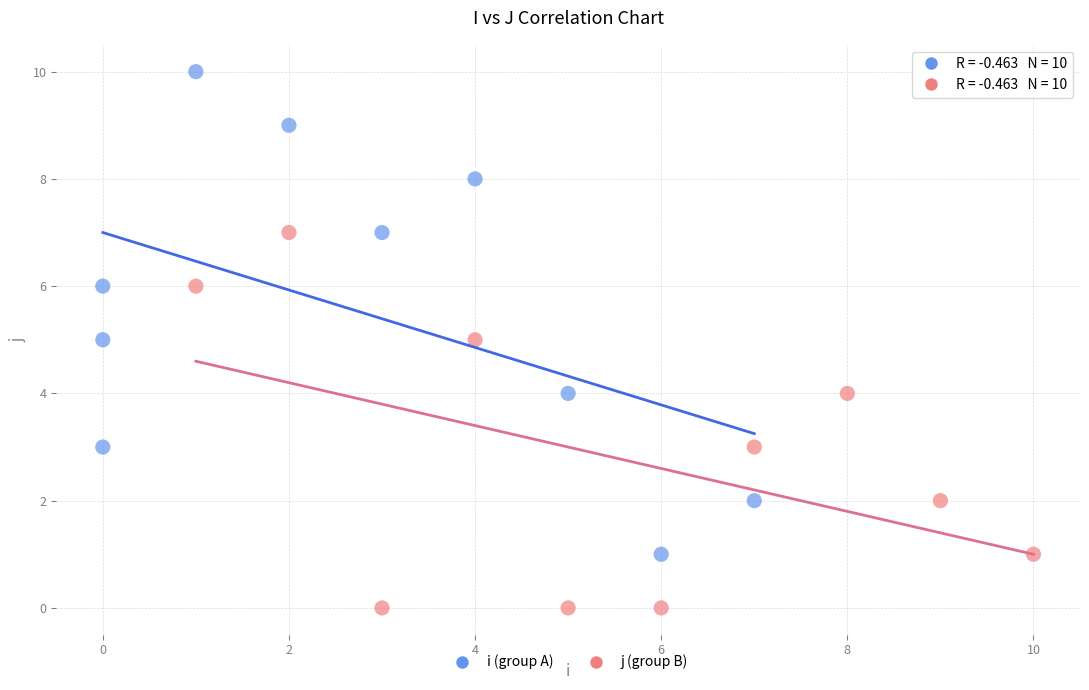

Which series reaches the minimum Y coordinate?

j (group B)